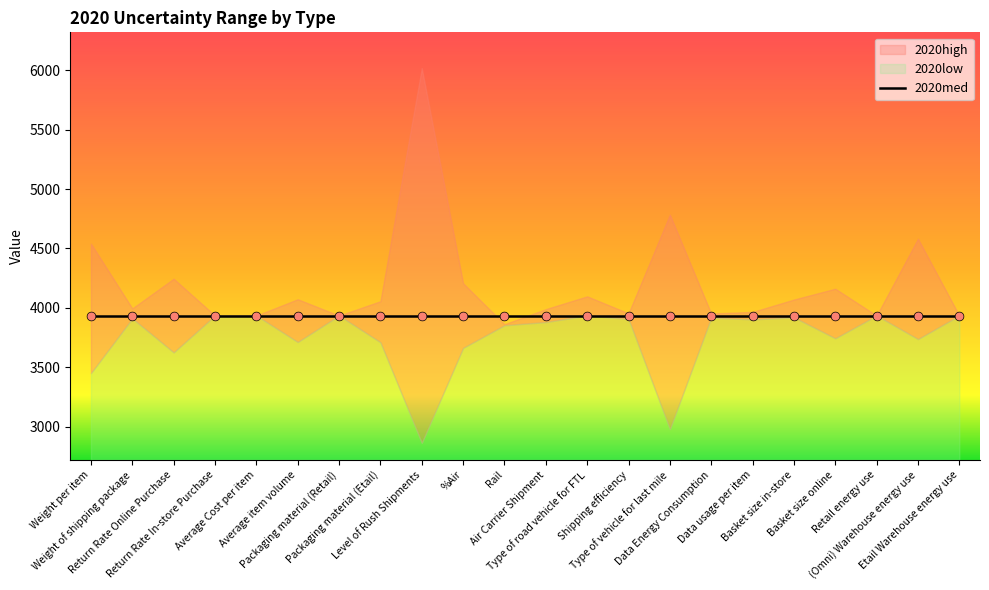

At how many categories does at least one series exceed 5412?

1